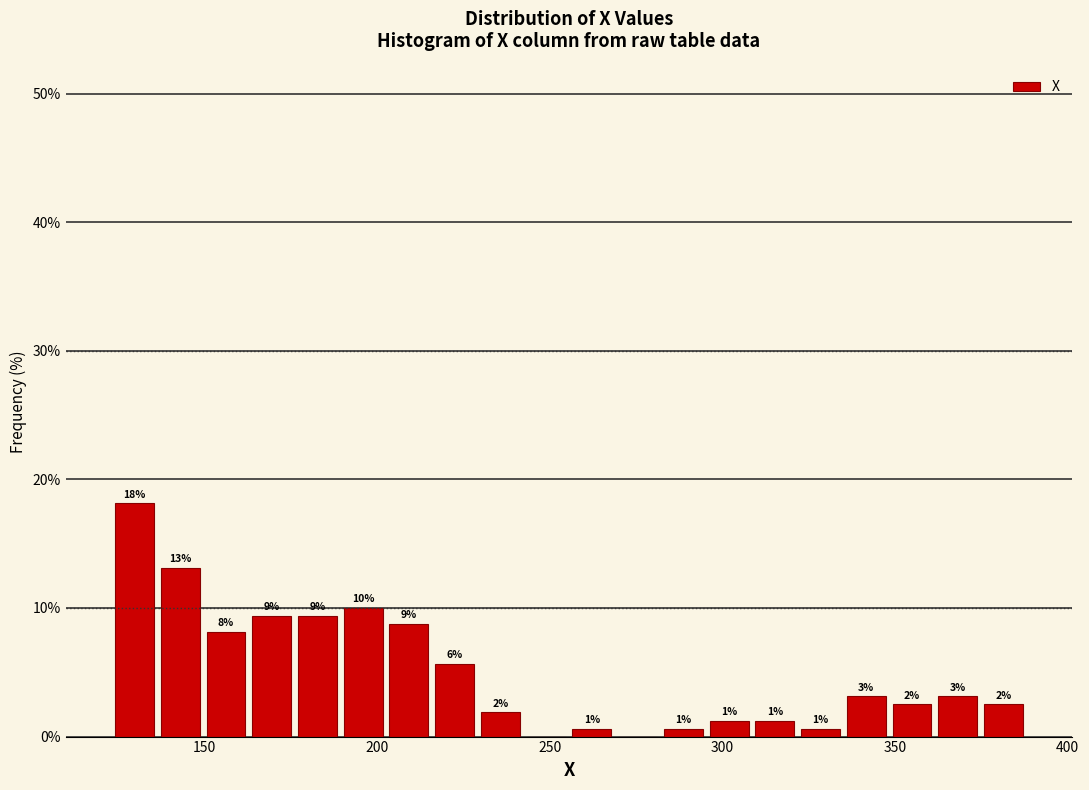

Around what value on the x-axis is the tallest bar? Give the approximate position of its centre, as read against the axis.

130